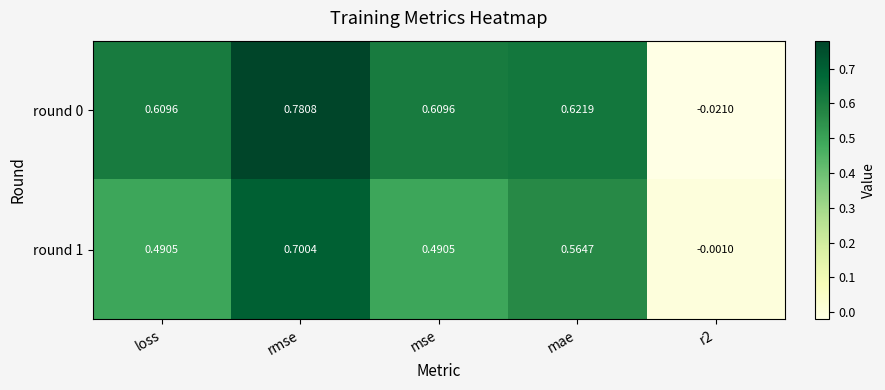

At which category is the sum across all series the highest?

rmse